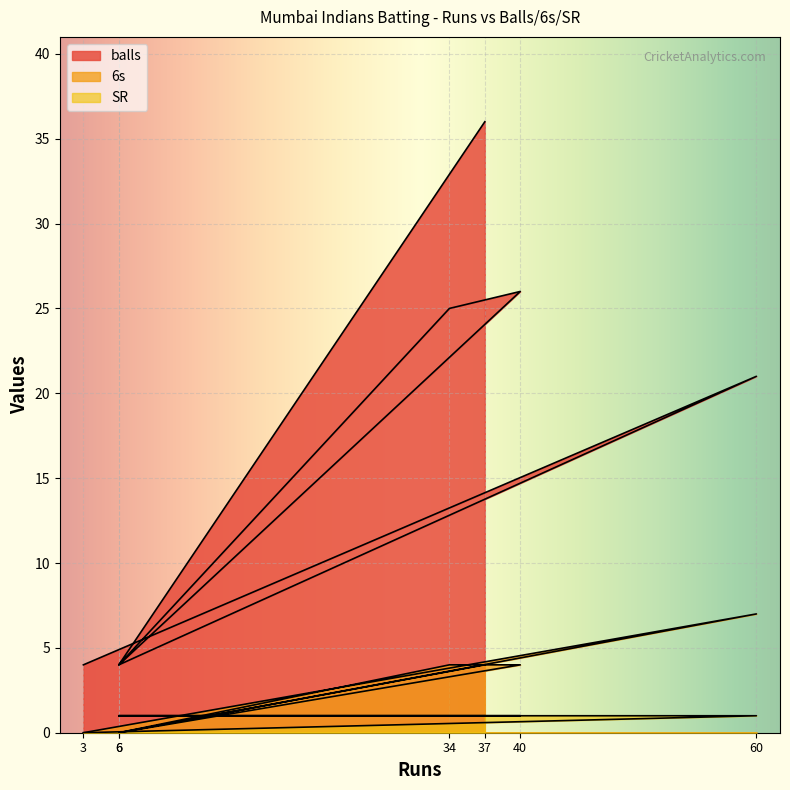

How many positive values does the SR series have?

6